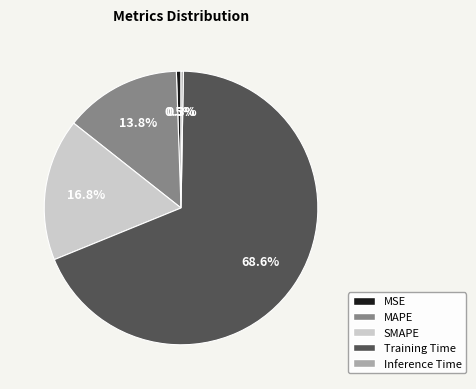

To the nearest percent, what is the combined percentage of MAPE and Training Time?

82%